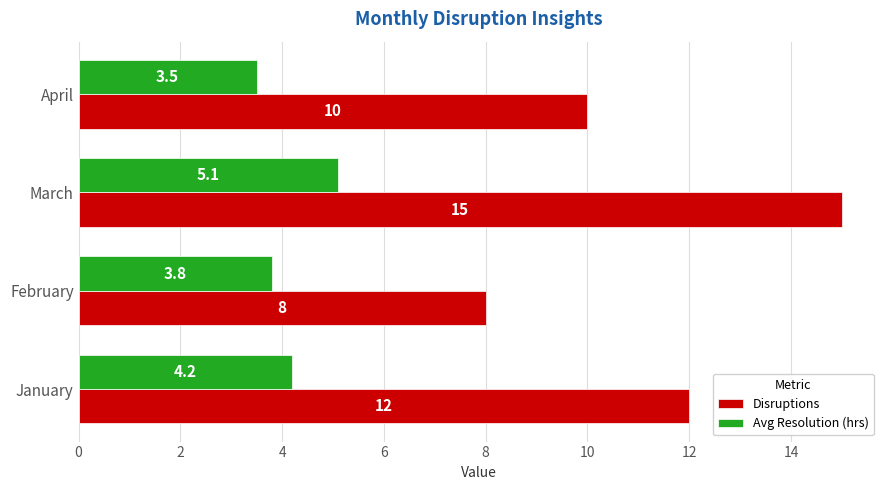

The Avg Resolution (hrs) series shows 2.0 at January. True or false?

False